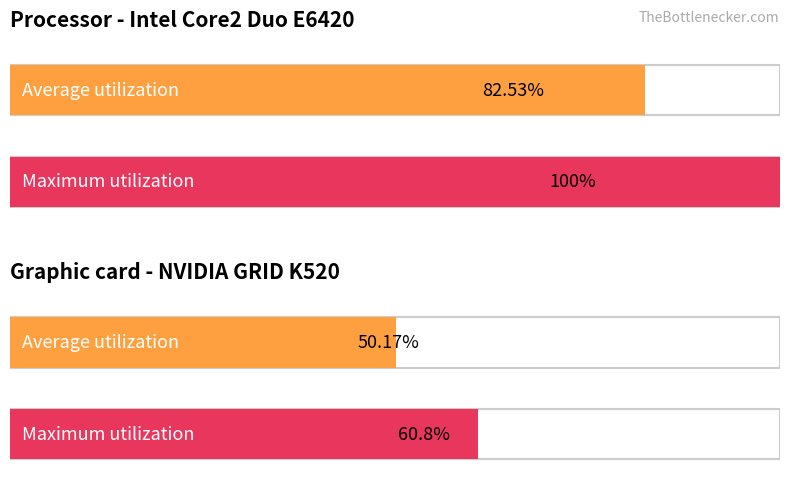

How many bars are there in total?

4